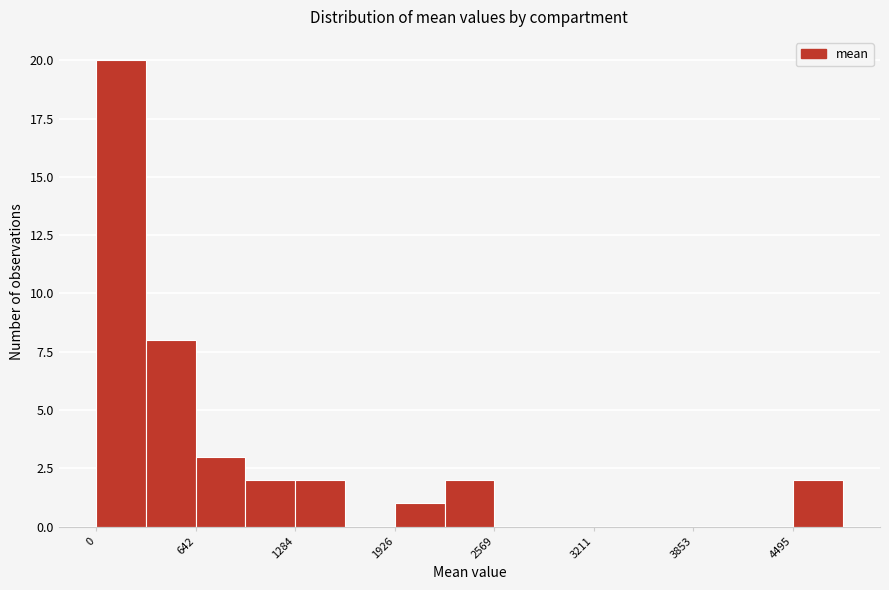

Around what value on the x-axis is the tallest bar? Give the approximate position of its centre, as read against the axis.

200